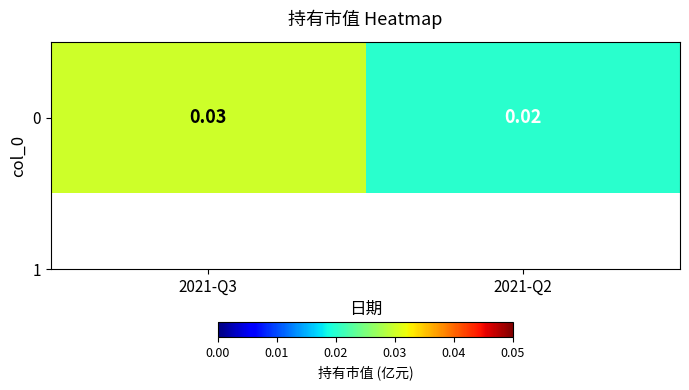

Where is the data nearest to the value 0?

2021-Q2